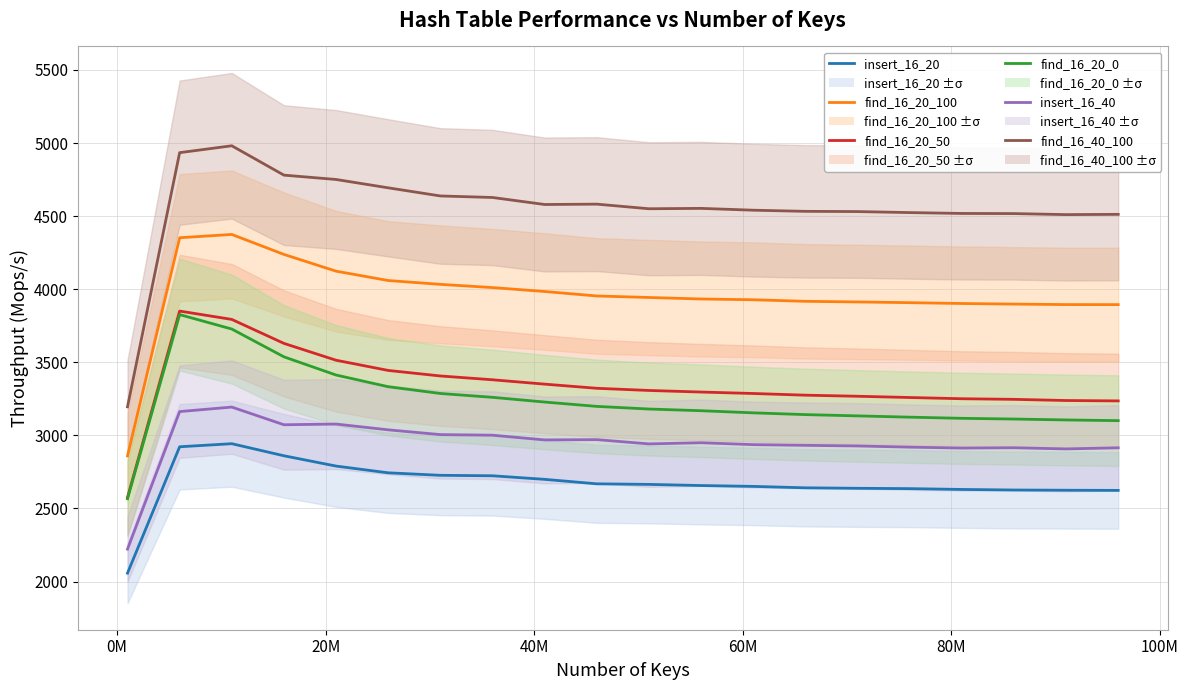

Reading left to right, extract all data points from this chart.

insert_16_20: 2057.8	2922.1	2943.2	2860.6	2790.2	2744.0	2726.9	2723.8	2699.3	2668.7	2664.9	2657.0	2651.2	2641.4	2638.1	2635.8	2630.3	2626.4	2624.9	2623.7
find_16_20_100: 2859.6	4352.2	4374.8	4238.1	4123.4	4059.5	4033.2	4011.3	3984.4	3953.8	3943.4	3933.2	3927.9	3917.2	3912.9	3908.0	3902.2	3898.2	3894.9	3894.7
find_16_20_50: 2575.3	3850.6	3793.4	3629.4	3514.2	3444.4	3406.6	3380.5	3350.7	3322.3	3307.4	3296.6	3286.7	3275.1	3267.7	3259.2	3250.8	3246.6	3238.6	3235.9
find_16_20_0: 2566.5	3826.2	3727.6	3537.4	3413.0	3333.0	3286.8	3260.4	3228.2	3198.4	3180.4	3168.8	3154.3	3142.2	3133.5	3124.7	3116.8	3111.9	3105.7	3100.9
insert_16_40: 2221.9	3162.9	3193.7	3072.8	3077.6	3038.0	3005.4	3001.4	2969.1	2970.9	2941.8	2949.7	2936.8	2932.0	2927.8	2919.7	2913.3	2915.5	2907.5	2915.2
find_16_40_100: 3195.6	4934.2	4981.3	4780.5	4750.7	4693.6	4638.0	4627.6	4579.6	4582.0	4550.5	4553.0	4540.6	4532.8	4531.2	4524.3	4518.3	4517.4	4510.4	4512.1